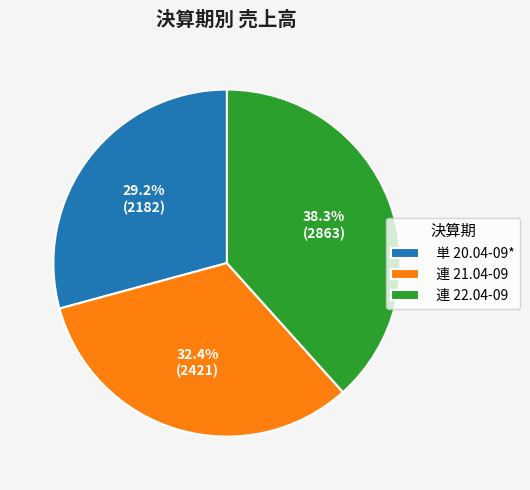

To the nearest percent, what percentage of the pie is 単 20.04-09*?

29%